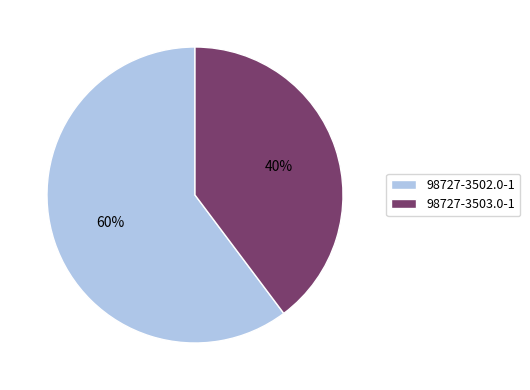

To the nearest percent, what percentage of the pie is 98727-3502.0-1?

60%